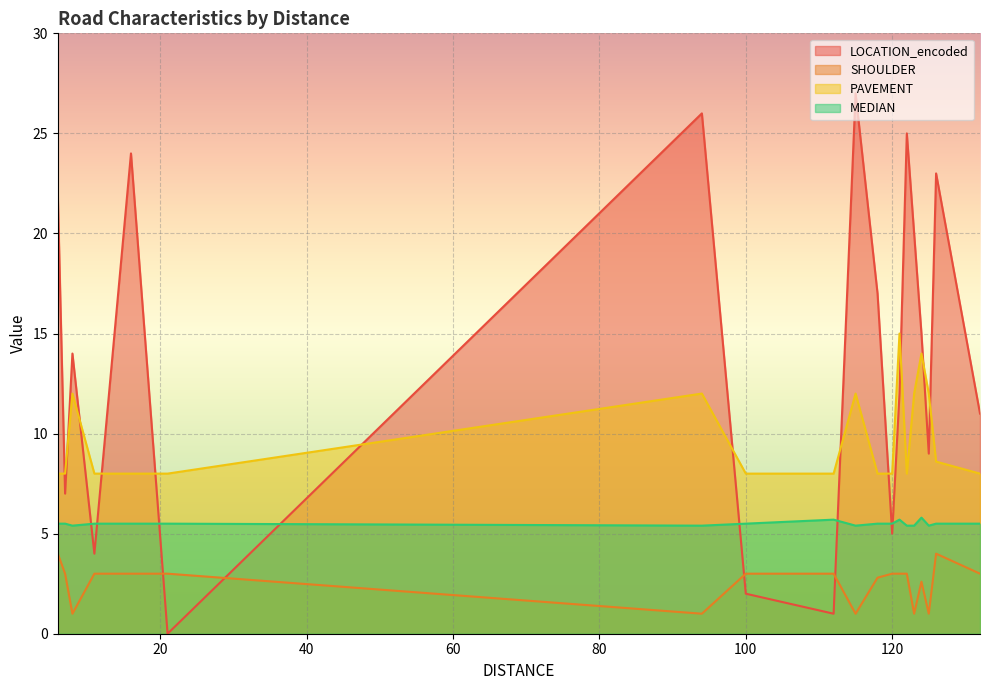

How many lines are shown in the chart?

4